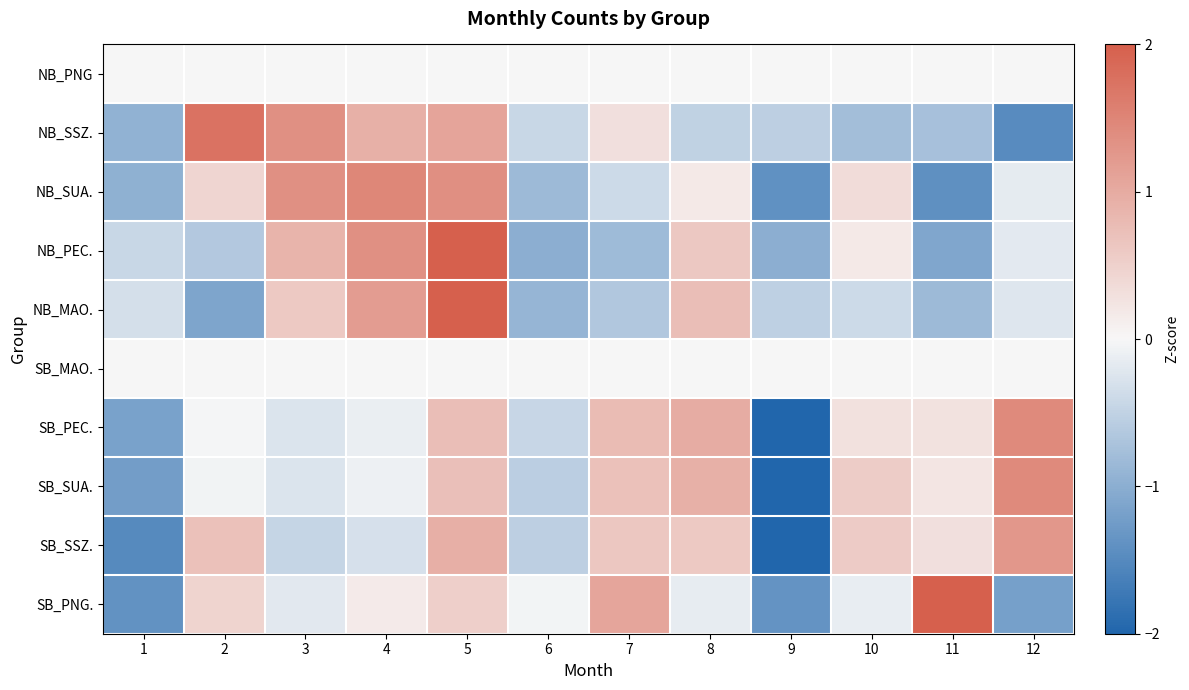

Which label corresponds to the largest value in the chart?

5